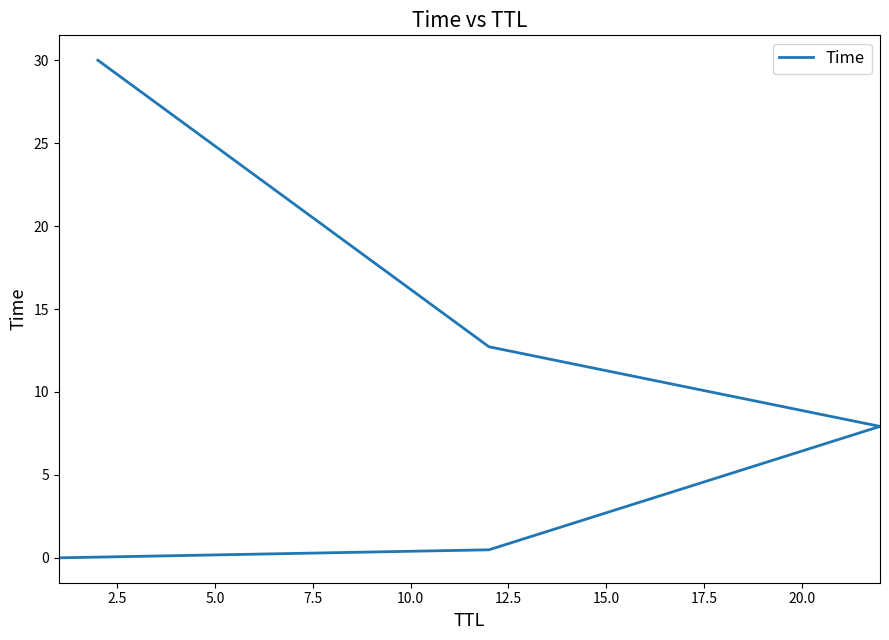

True or false: the data shows 4.3 at 7.5.

False